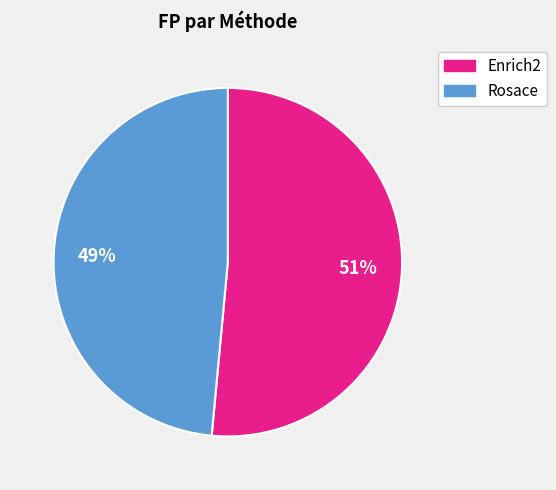

Is there any slice that represents more than half of the pie?

Yes